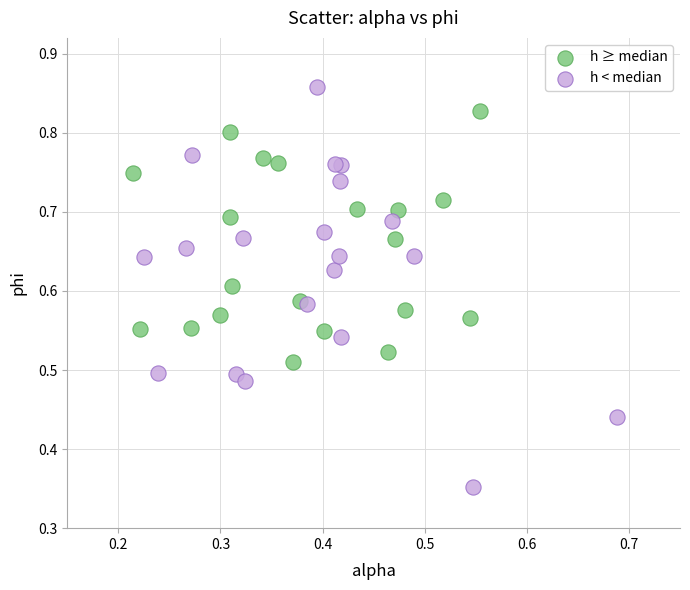

Which series reaches the minimum Y coordinate?

h < median